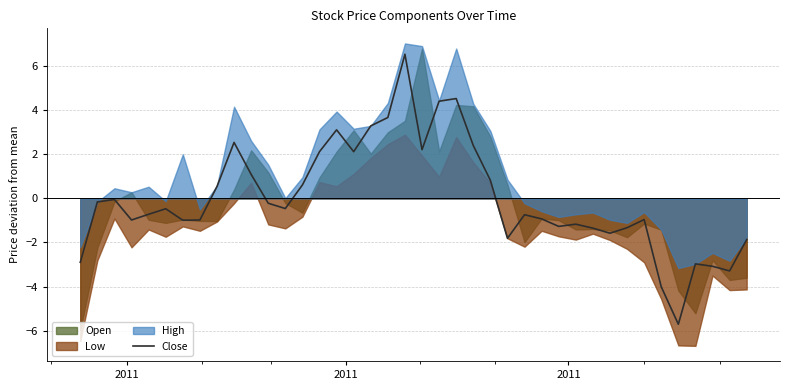

What is the lowest value of the Close series?

-5.7